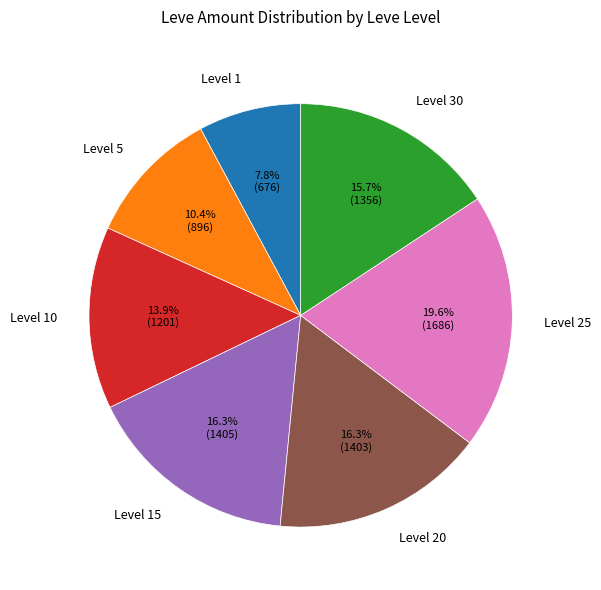

What percentage is NOT represented by Level 5?

89.6%